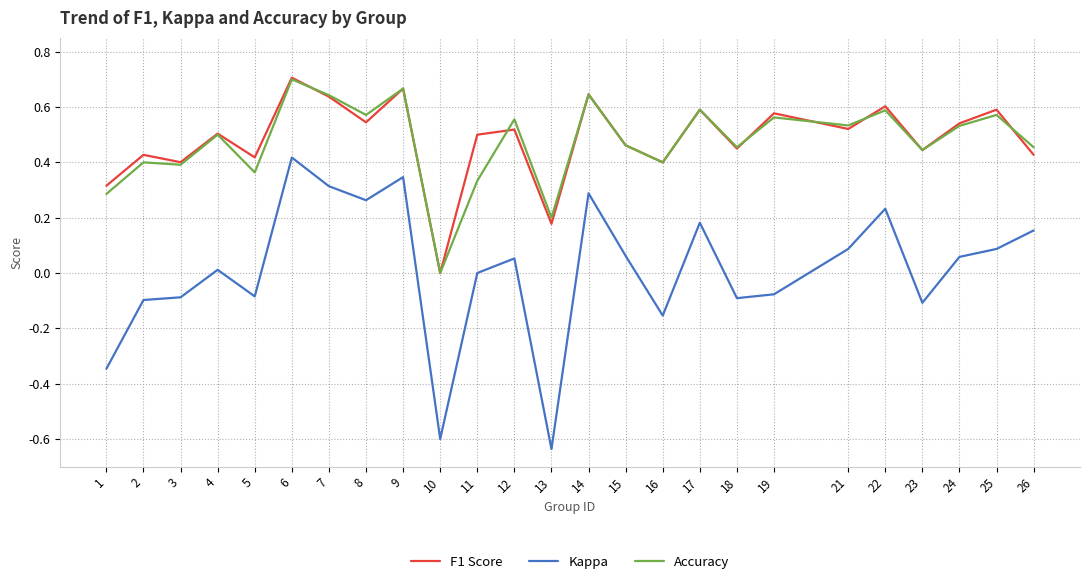

The F1 Score series shows 0.6 at 14. True or false?

True